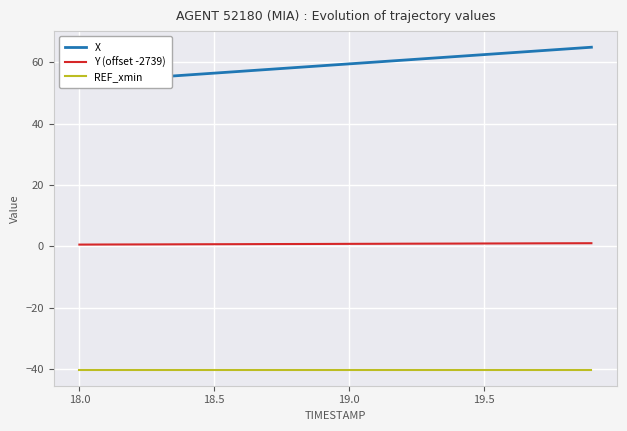

What is the maximum value for REF_xmin?

-40.2